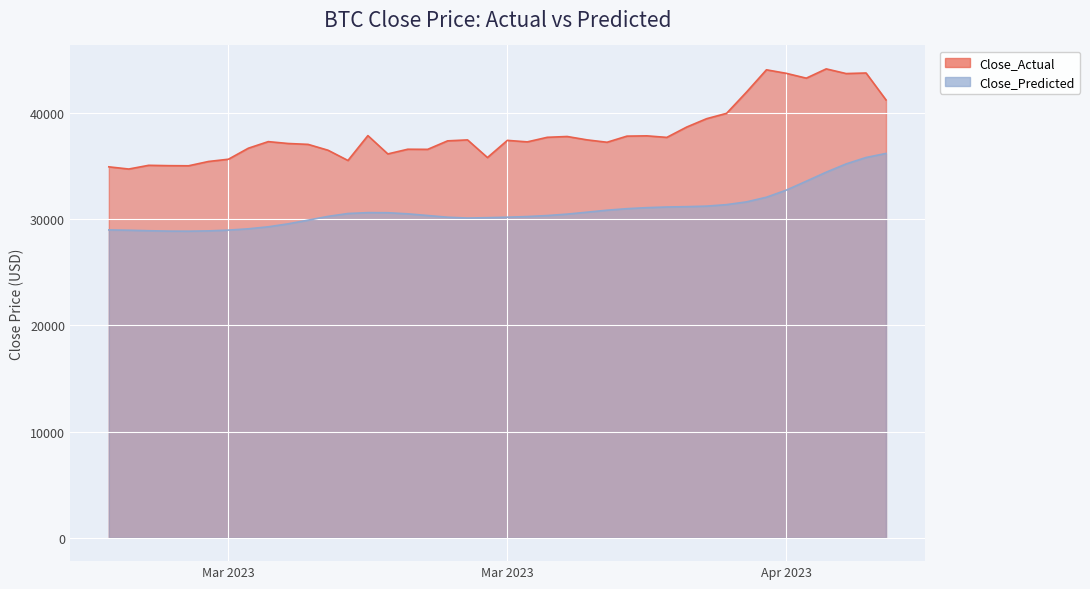

Is it true that Close_Actual equals 43746.4 at Apr 2023?

True